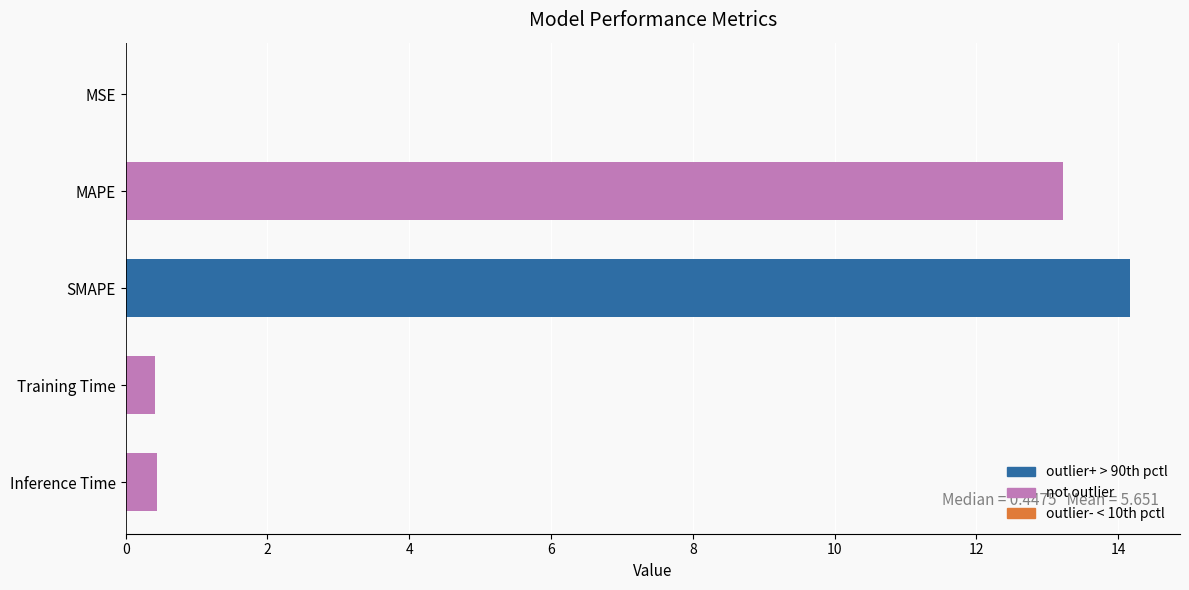

Read the value at MAPE.

13.2